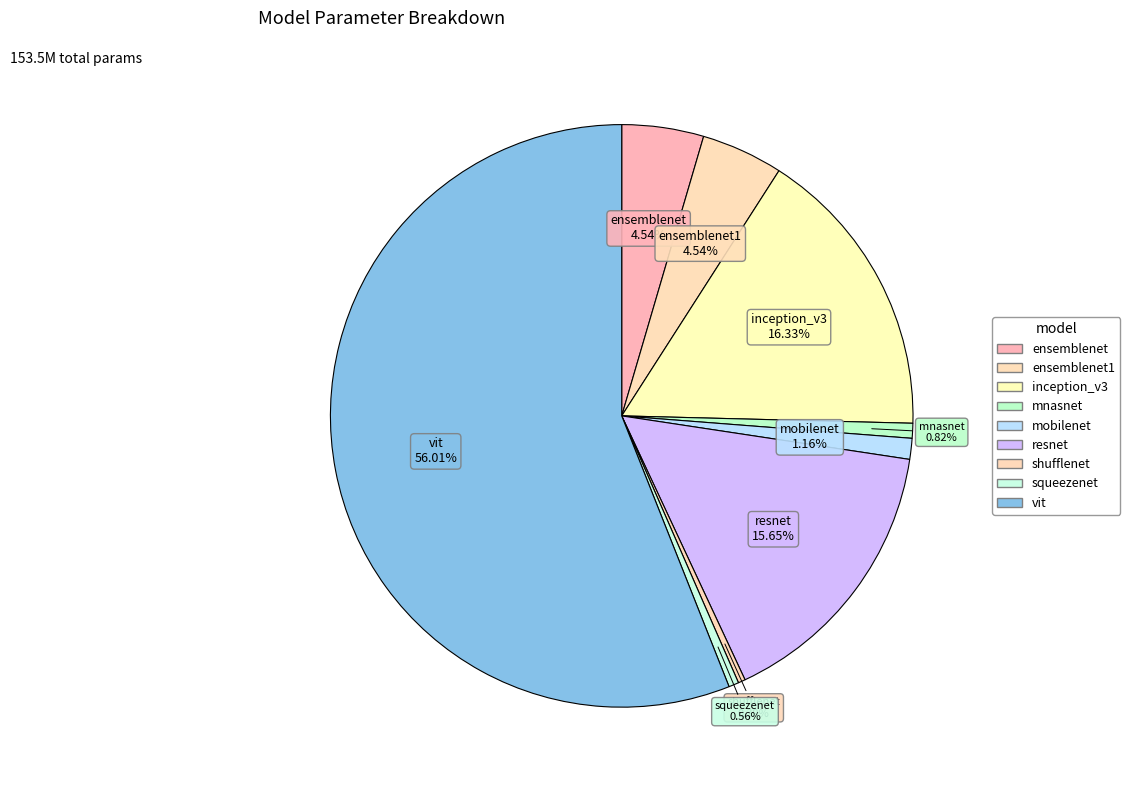

How many slices are in this pie chart?

9